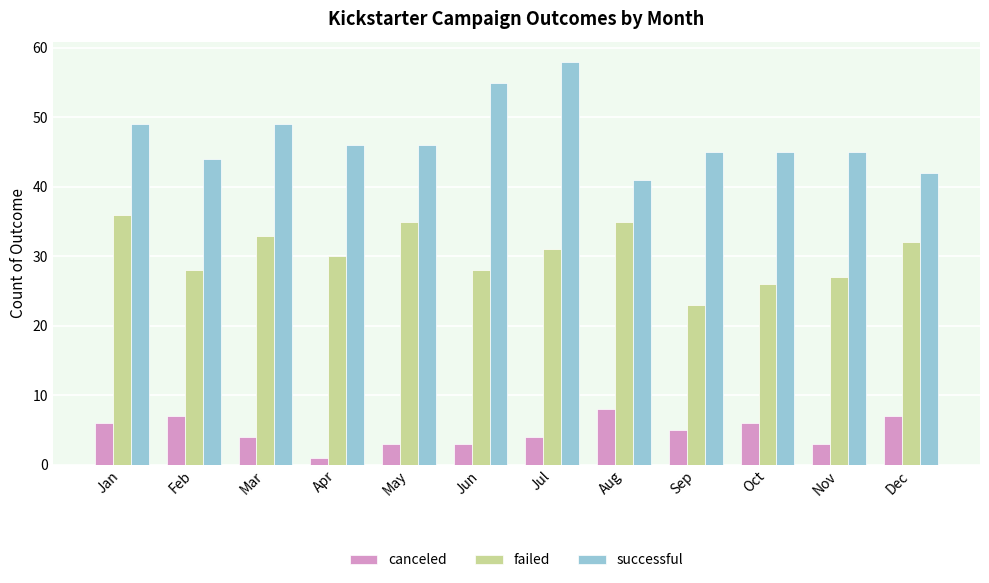

The failed series shows 28 at Jun. True or false?

True